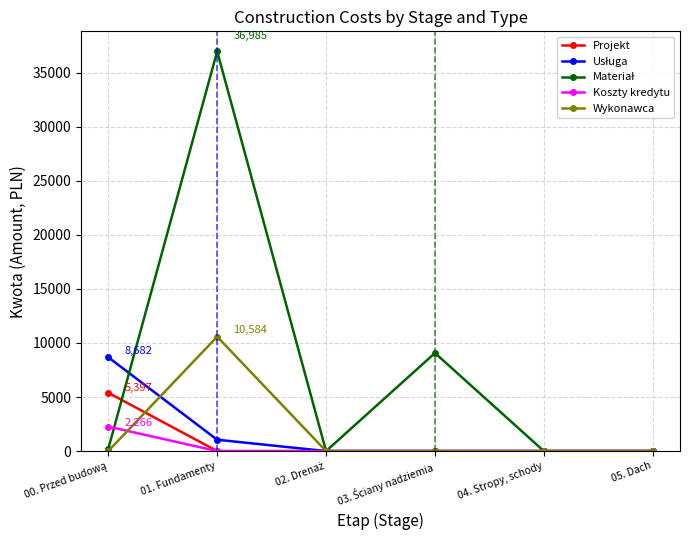

The value of Koszty kredytu at 01. Fundamenty is 0.0. True or false?

True